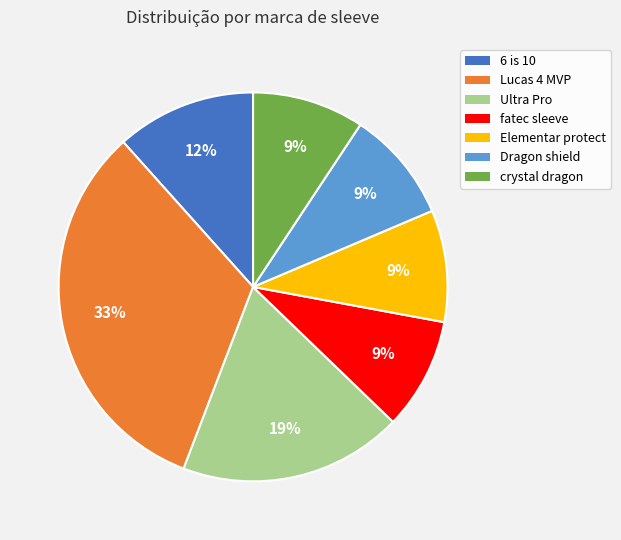

Is there a majority slice in this chart?

No